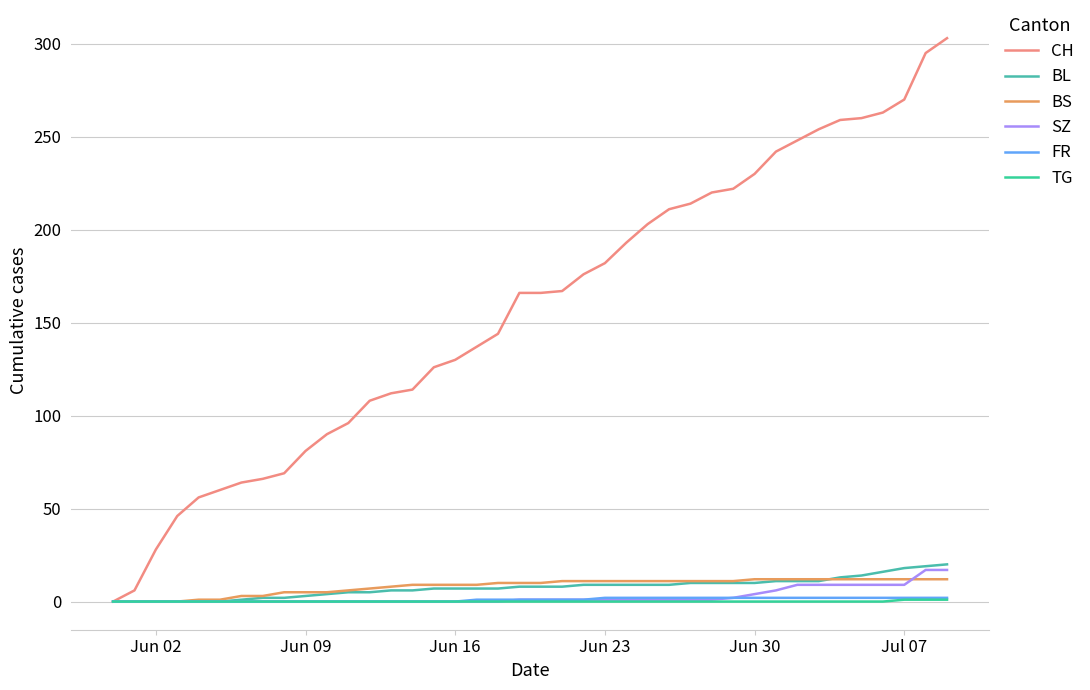

What is the difference between the maximum and second lowest values in the FR series?

2